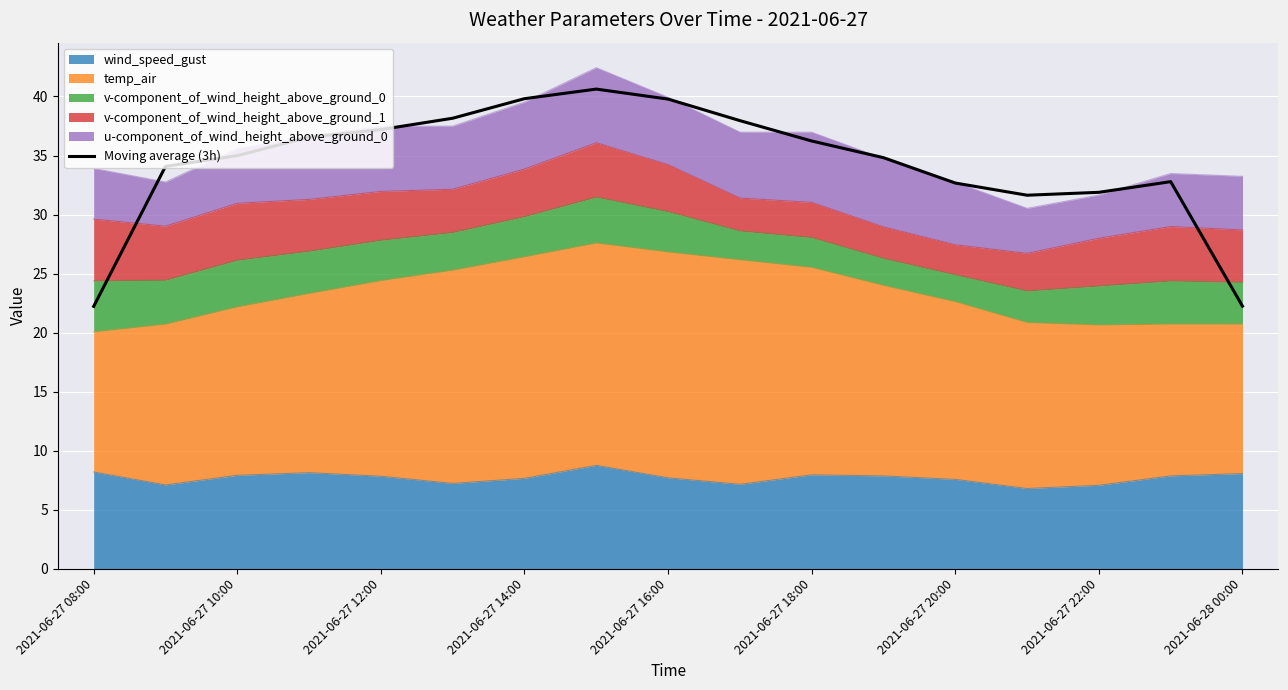

How many categories are shown in the chart?

17